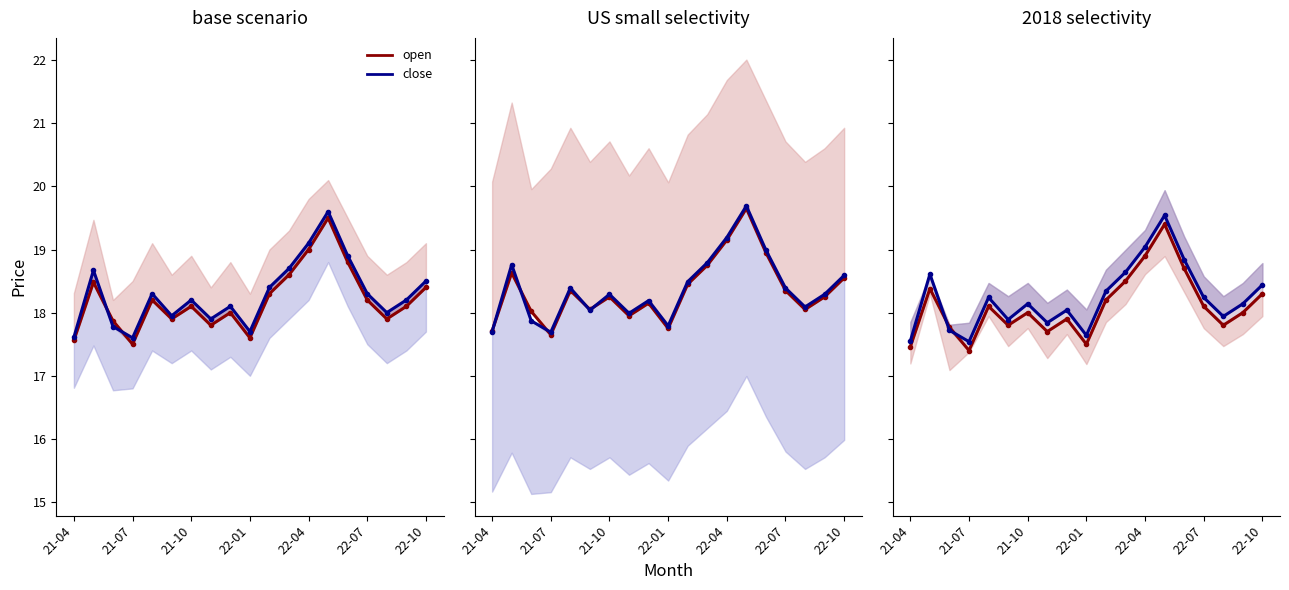

What is the sum of all close values?

346.4